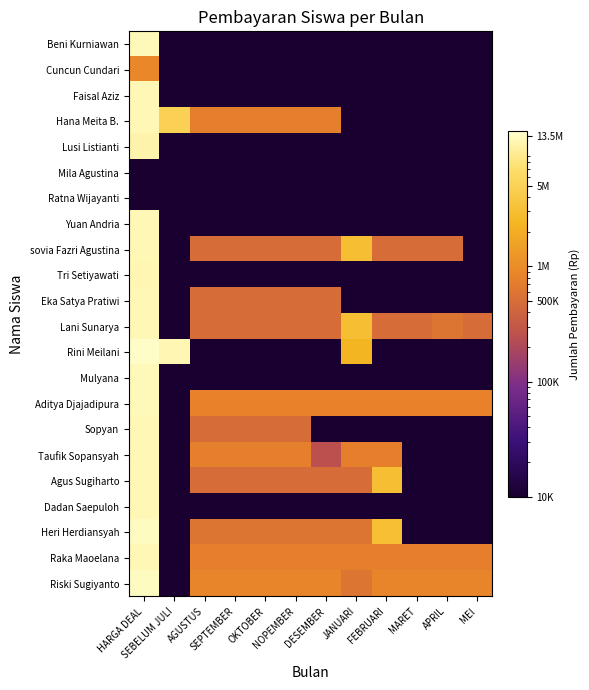

Rank the series at FEBRUARI from lowest to highest value.

Beni Kurniawan, Cuncun Cundari, Faisal Aziz, Hana Meita B., Lusi Listianti, Mila Agustina, Ratna Wijayanti, Yuan Andria, Tri Setiyawati, Eka Satya Pratiwi, Rini Meilani, Mulyana, Sopyan, Dadan Saepuloh, sovia Fazri Agustina, Lani Sunarya, Taufik Sopansyah, Raka Maoelana, Aditya Djajadipura, Riski Sugiyanto, Agus Sugiharto, Heri Herdiansyah